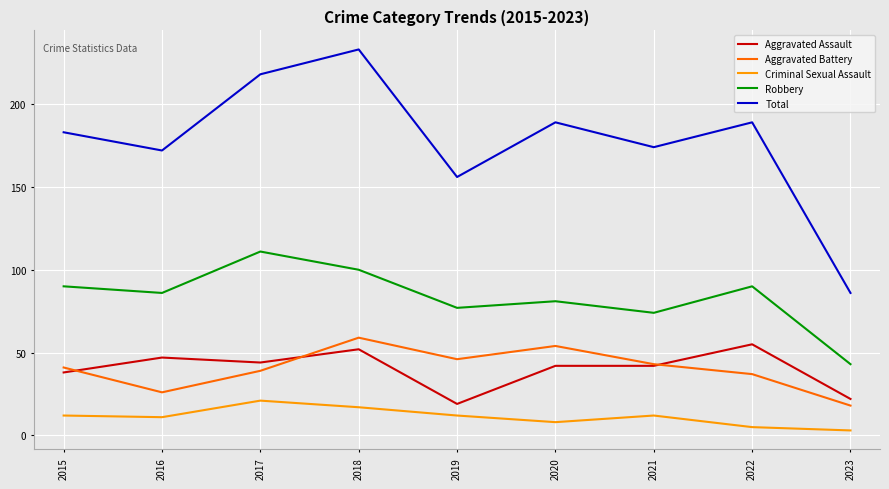

At which label does Criminal Sexual Assault reach its peak?

2017